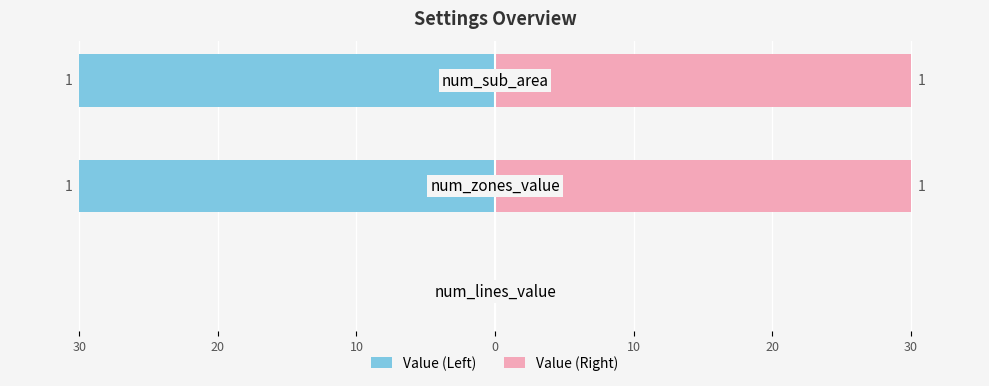

What is the sum of all Value (Left) values?

-60